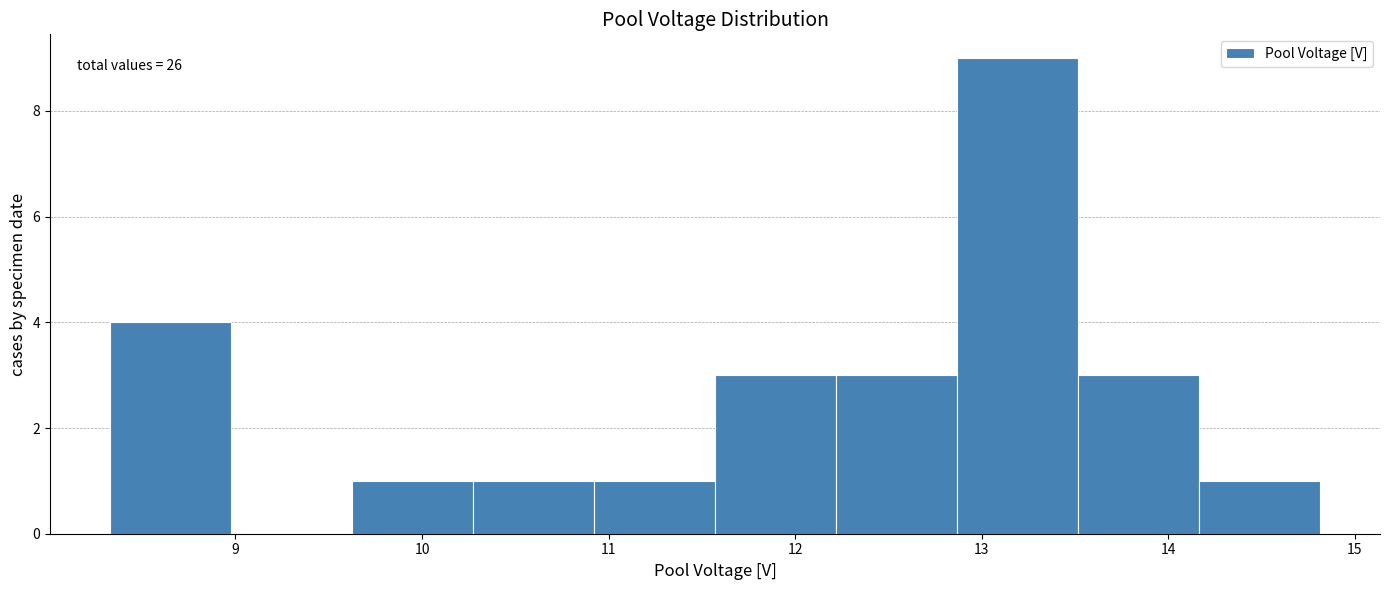

Over which range of the x-axis is the bar tallest?

12.9 to 13.5